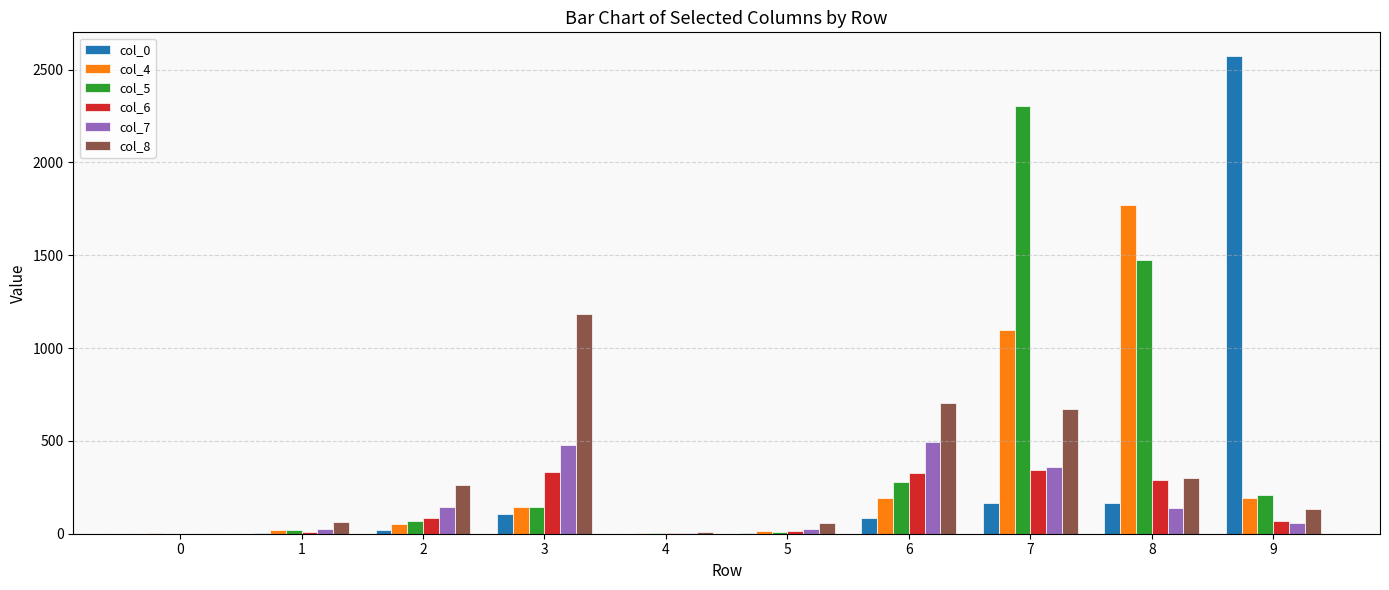

Between 6 and 7, which series saw the biggest shift?

col_5